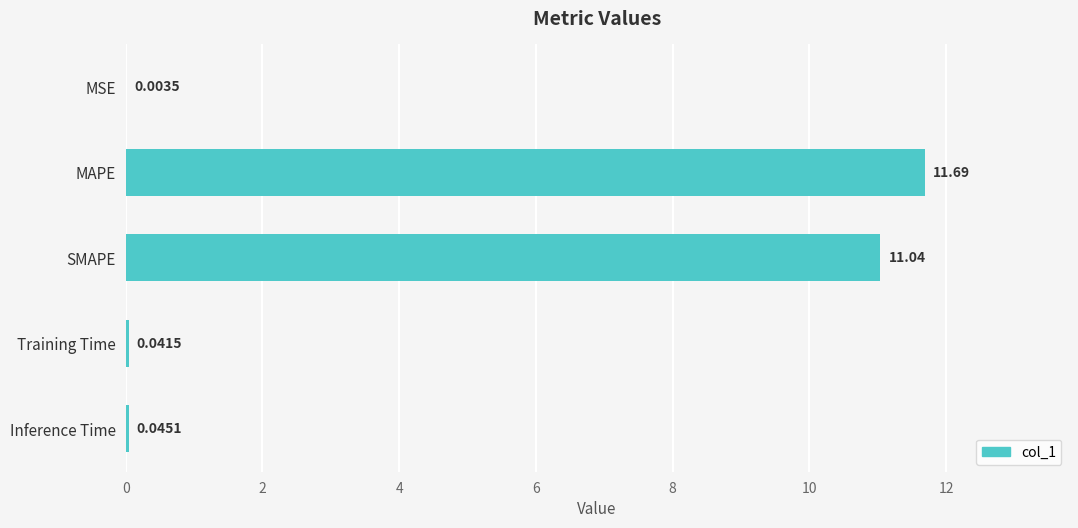

Between SMAPE and Training Time, which is larger?

SMAPE